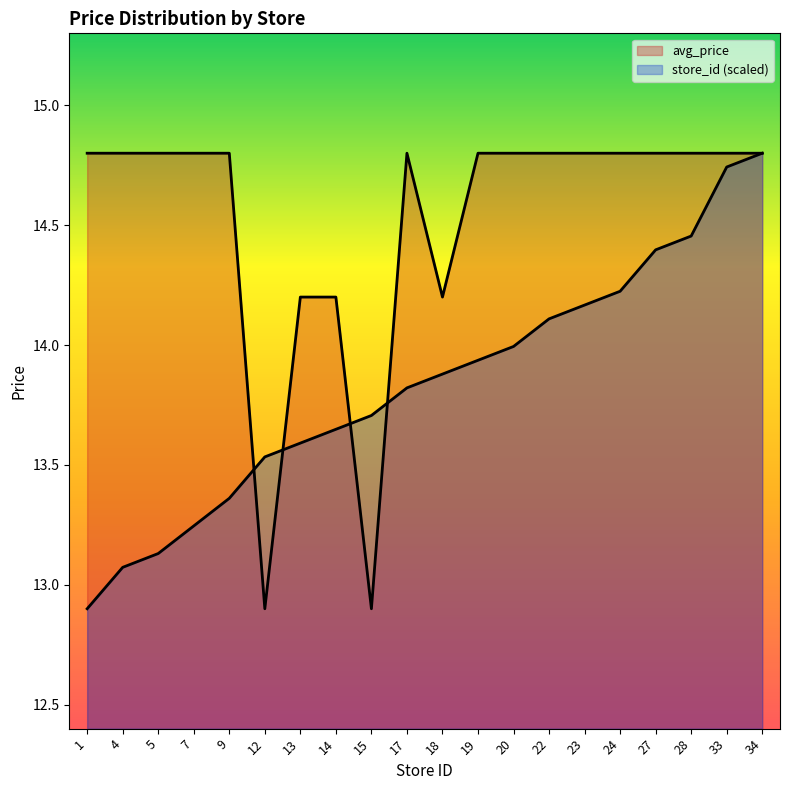

True or false: avg_price has a value of 22.6 at 24.

False